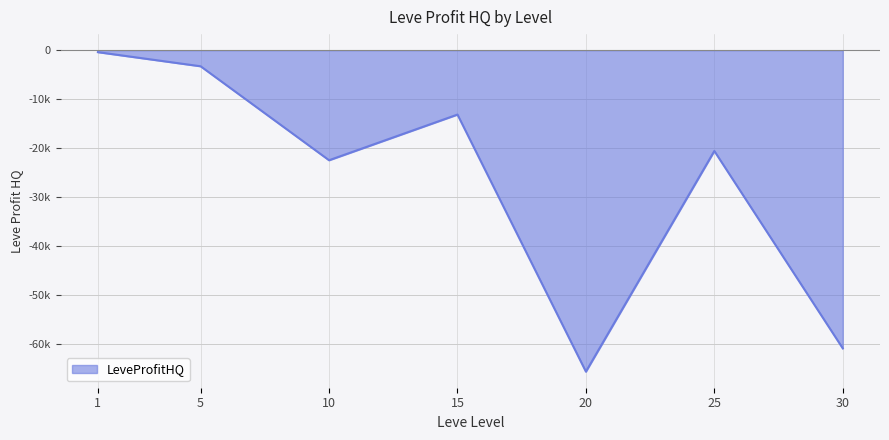

Reading right to left, what are all the values shown in this chart?

-60832.0	-20568.0	-65584.0	-13136.3	-22454.0	-3285.0	-403.0